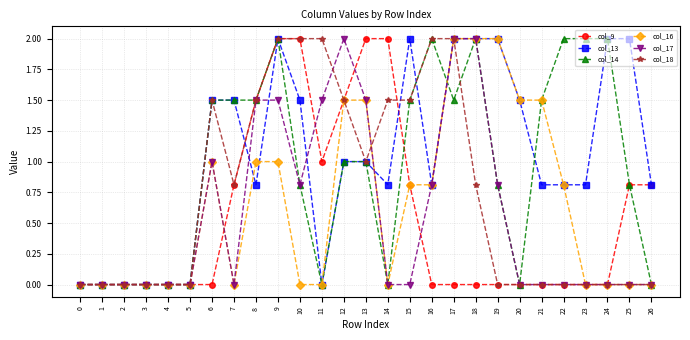

Between 14 and 25, which series saw the biggest shift?

col_18